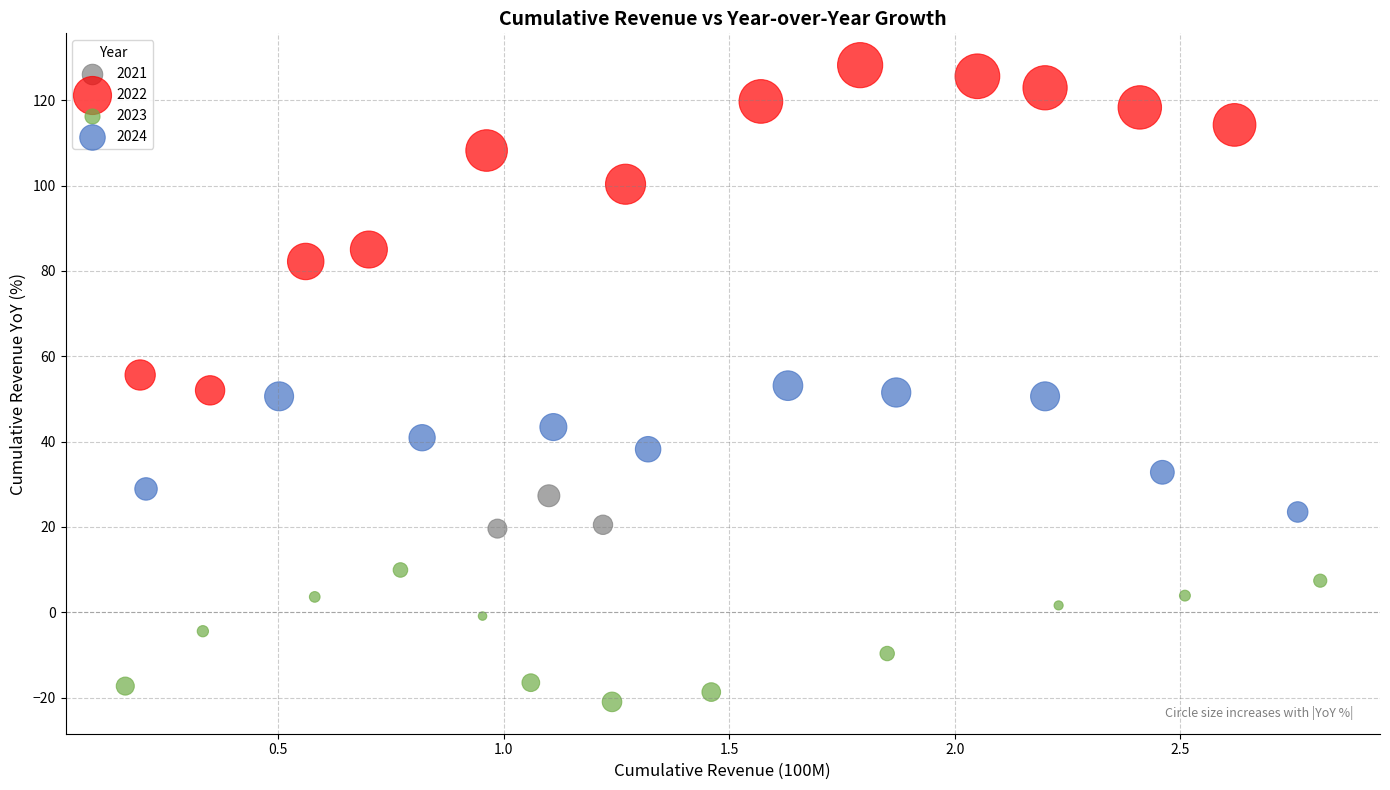

Which series reaches the minimum Y coordinate?

2023